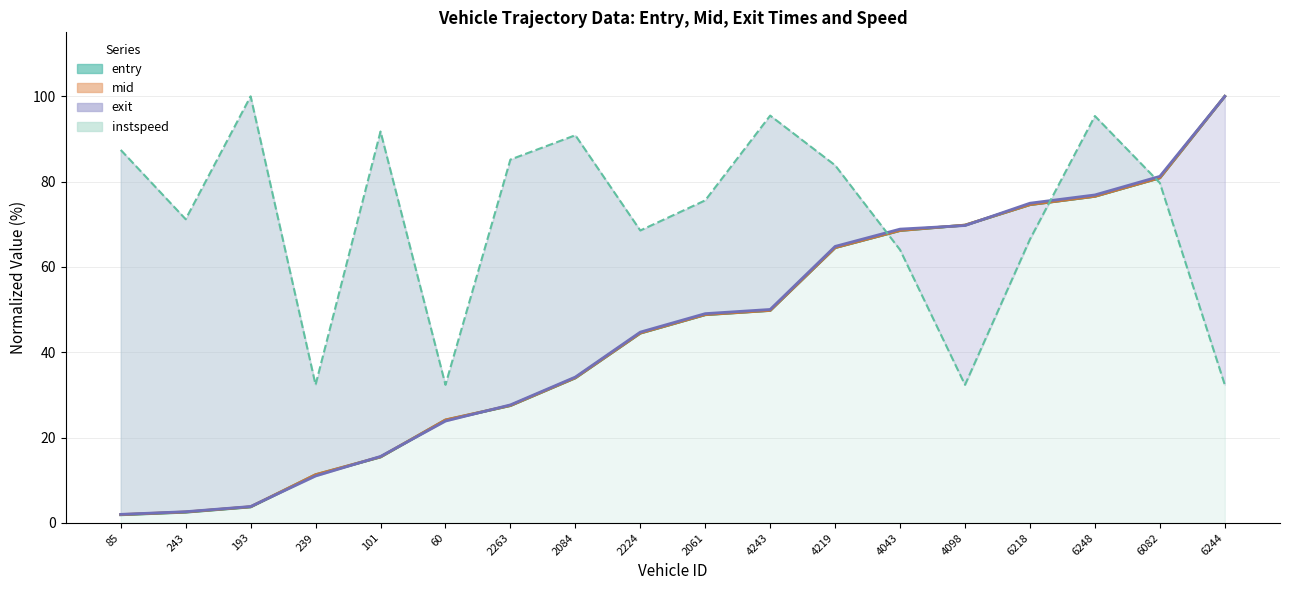

What is the sum of the mid values at 85 and 6244?

102.0